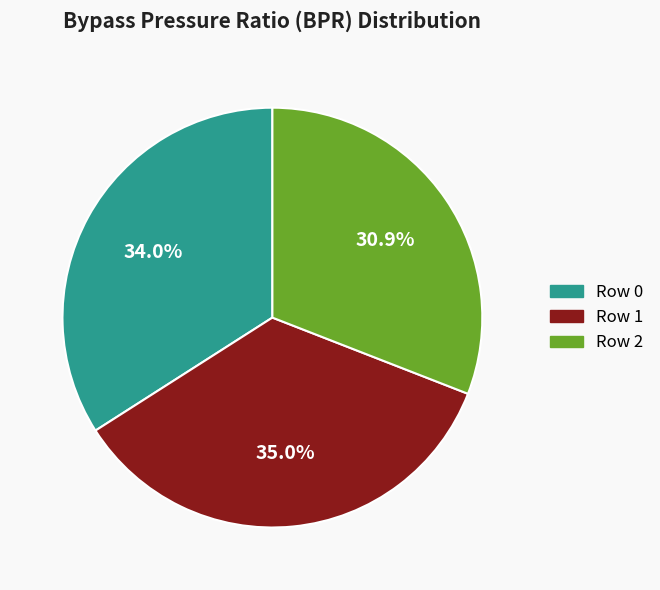

Combined, do Row 1 and Row 0 account for over 50%?

Yes